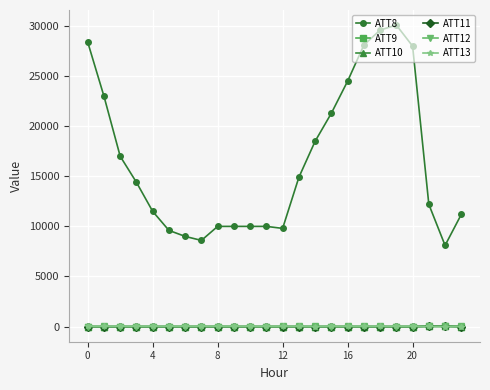

What is the average value of the ATT12 series?

3.5